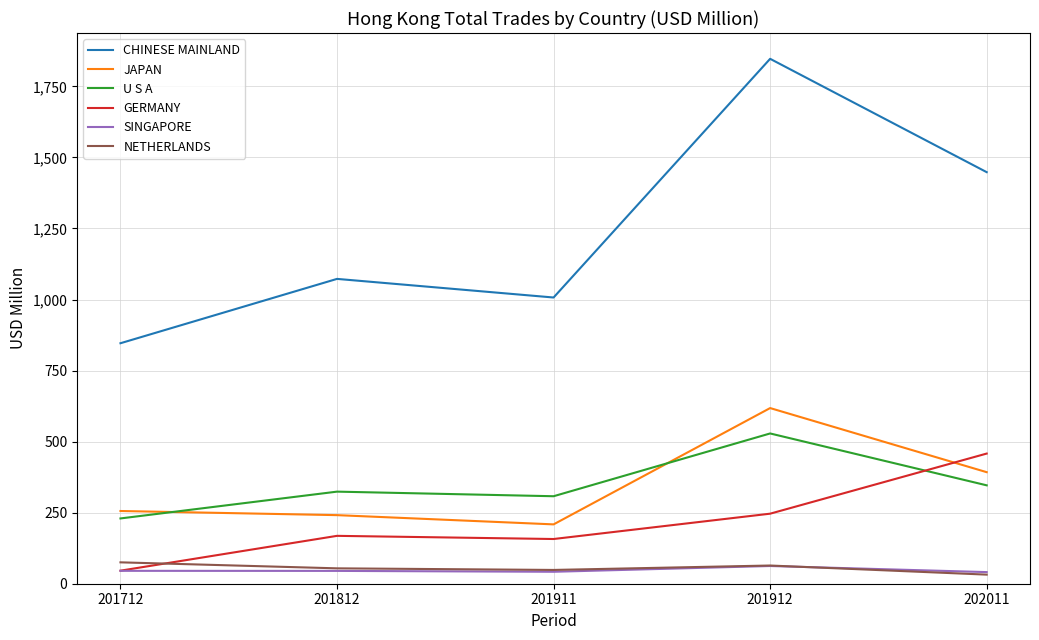

True or false: GERMANY has a value of 157.3 at 201911.

True